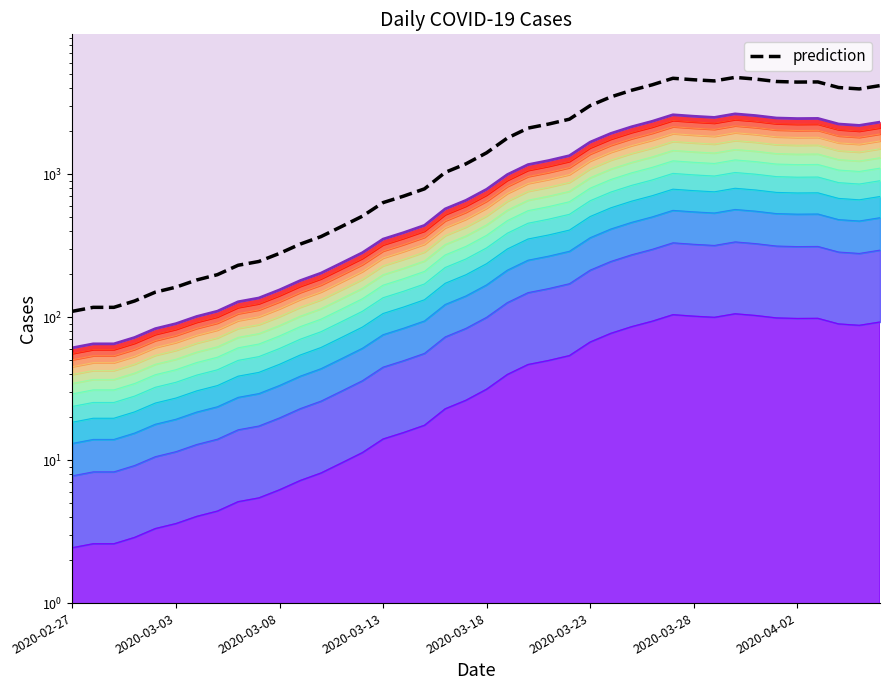

Is the value of prediction at 35 greater than the value of value at 36?

Yes